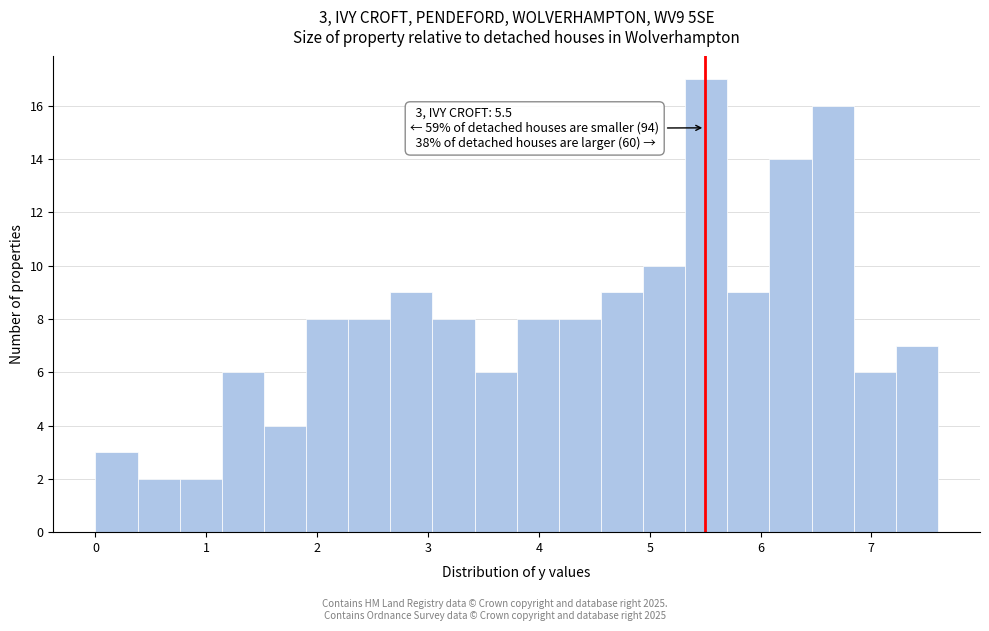

Around what value on the x-axis is the tallest bar? Give the approximate position of its centre, as read against the axis.

5.5